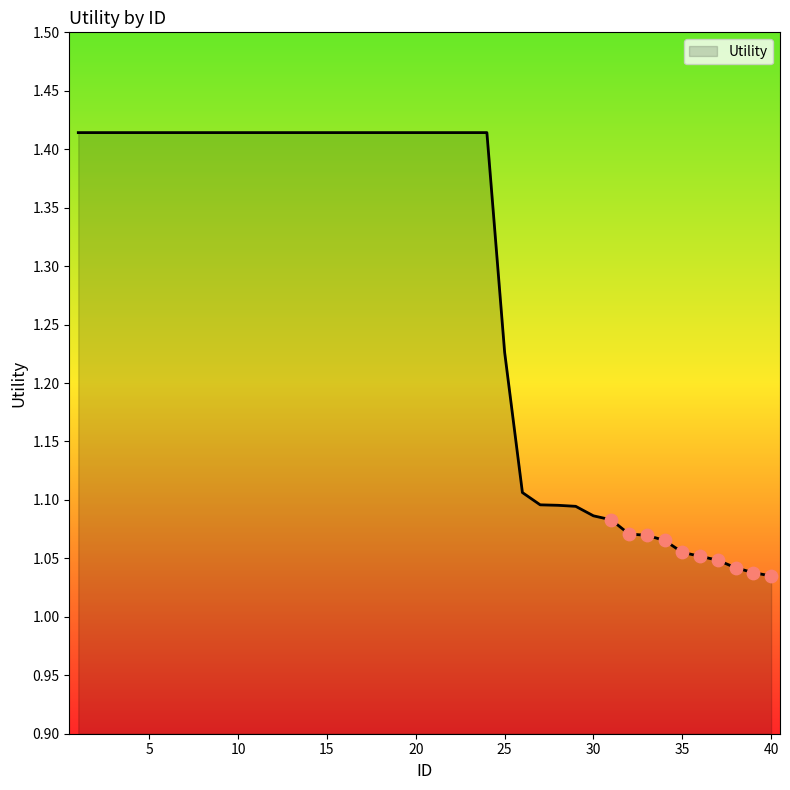

How many lines are shown in the chart?

1